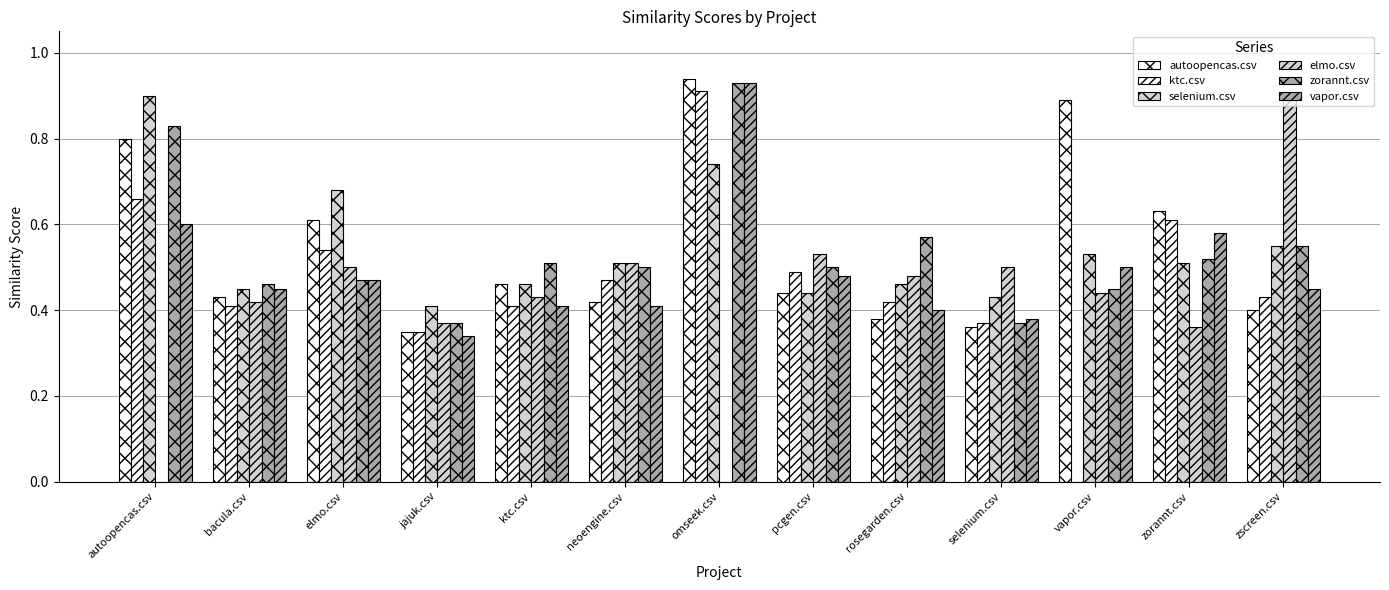

How many groups of bars are there?

13